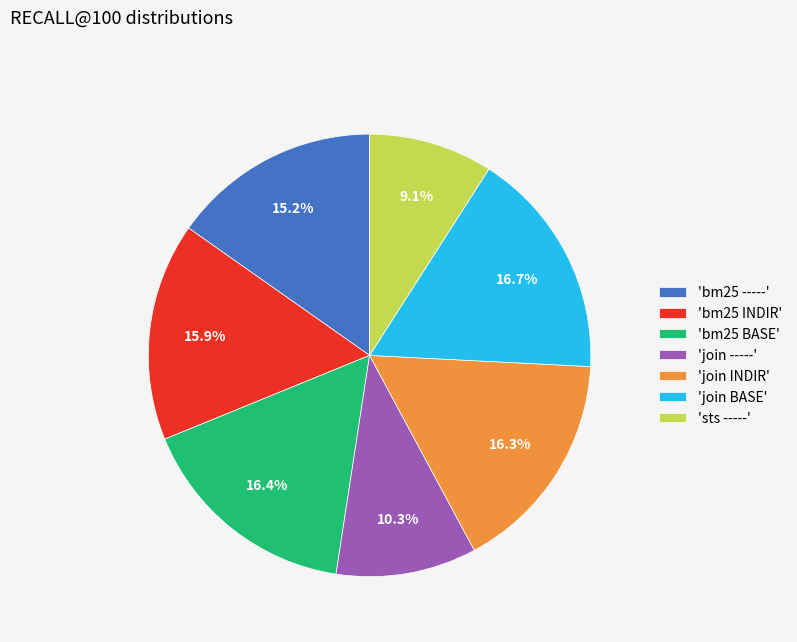

Combined, do 'bm25 BASE' and 'sts -----' account for over 50%?

No